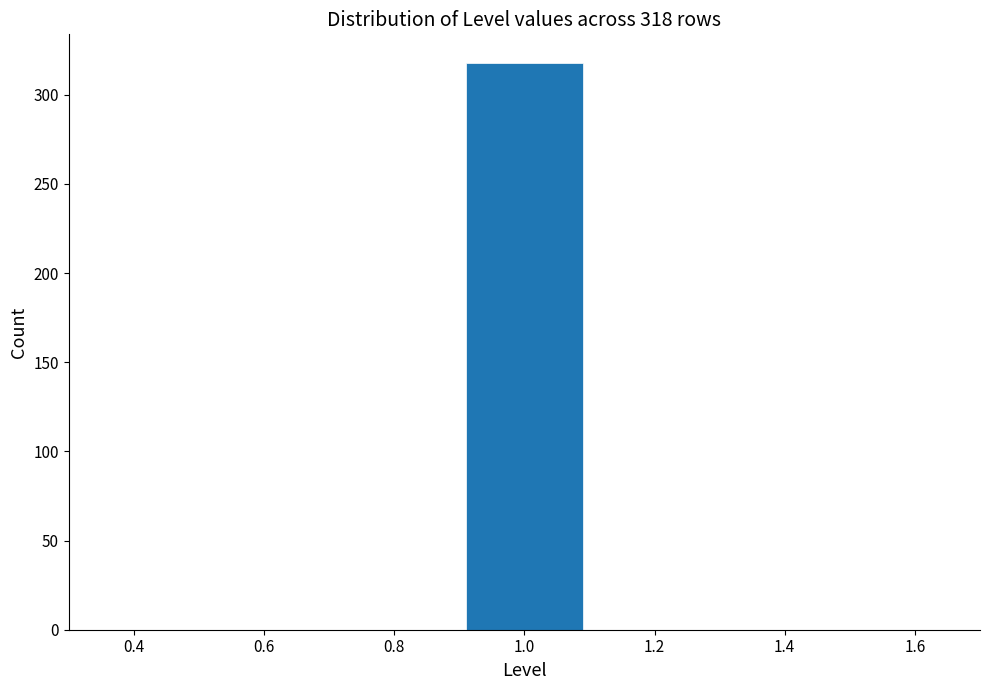

Over which range of the x-axis is the bar tallest?

0.9 to 1.1